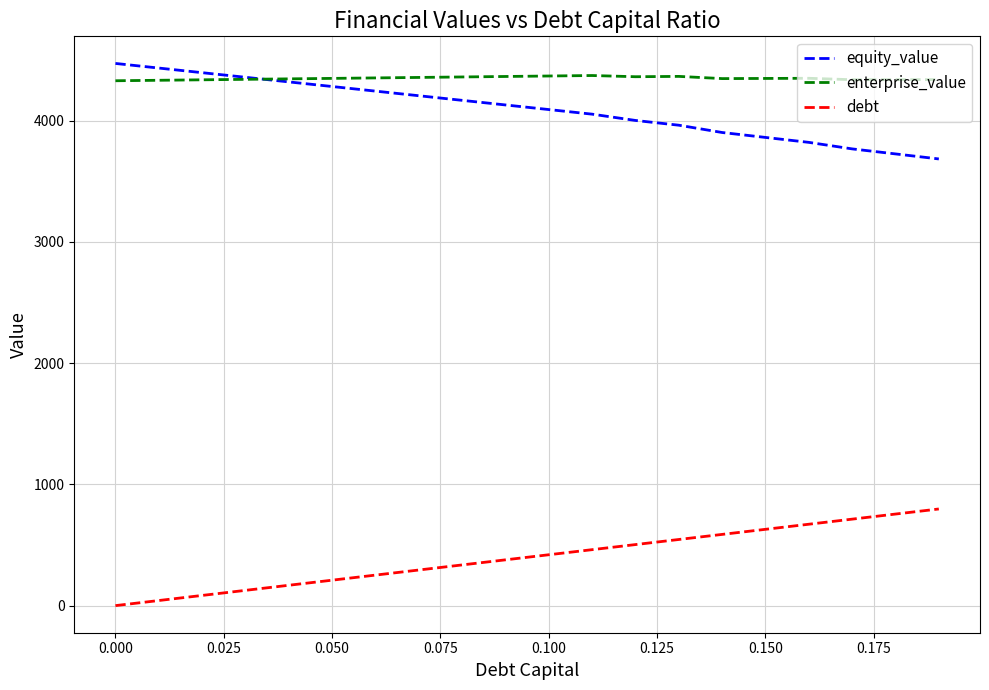

True or false: equity_value and debt cross at least once.

False